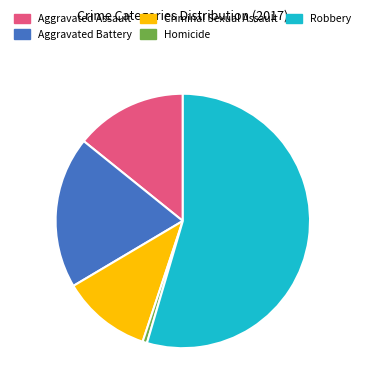

Is it true that Robbery is 64% of the pie?

False